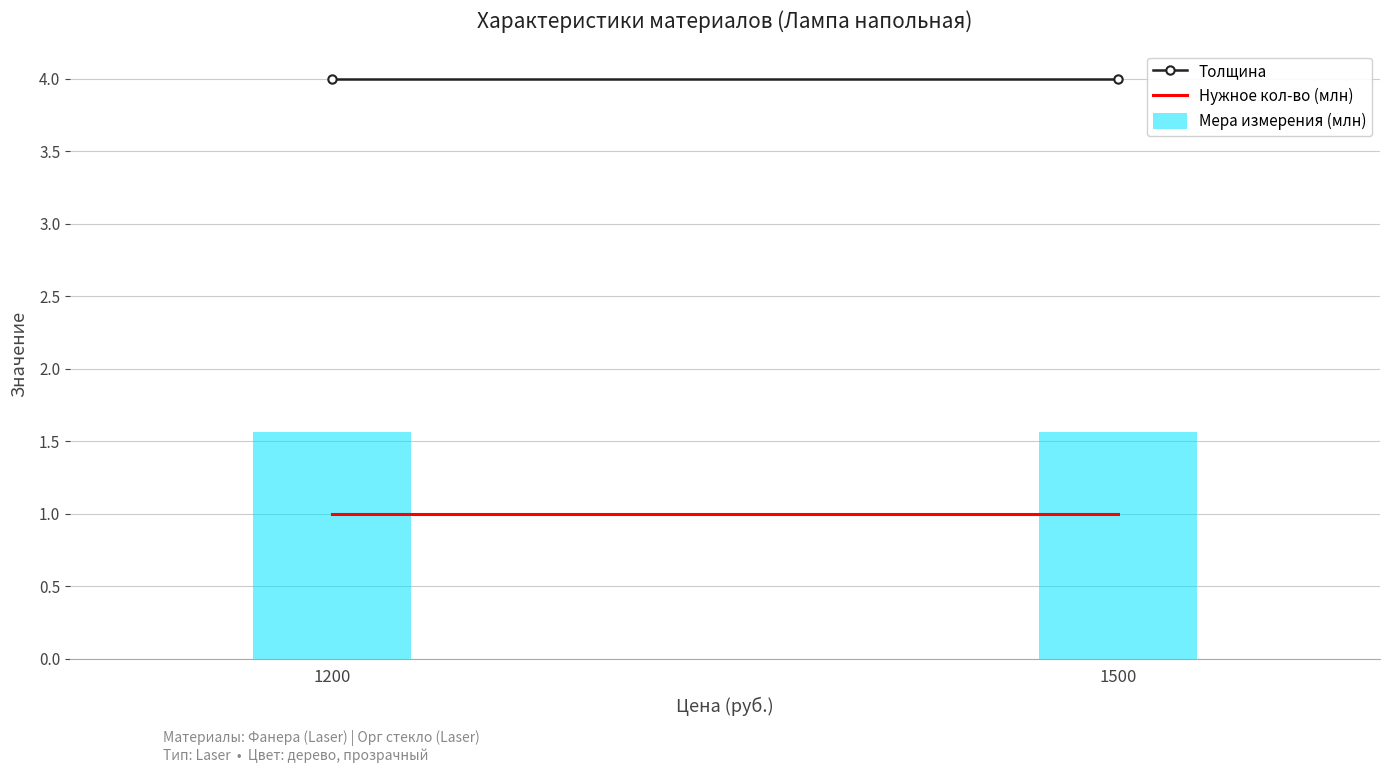

What is the value of the Нужное кол-во (млн) bar at the 2nd from the left?

1.0